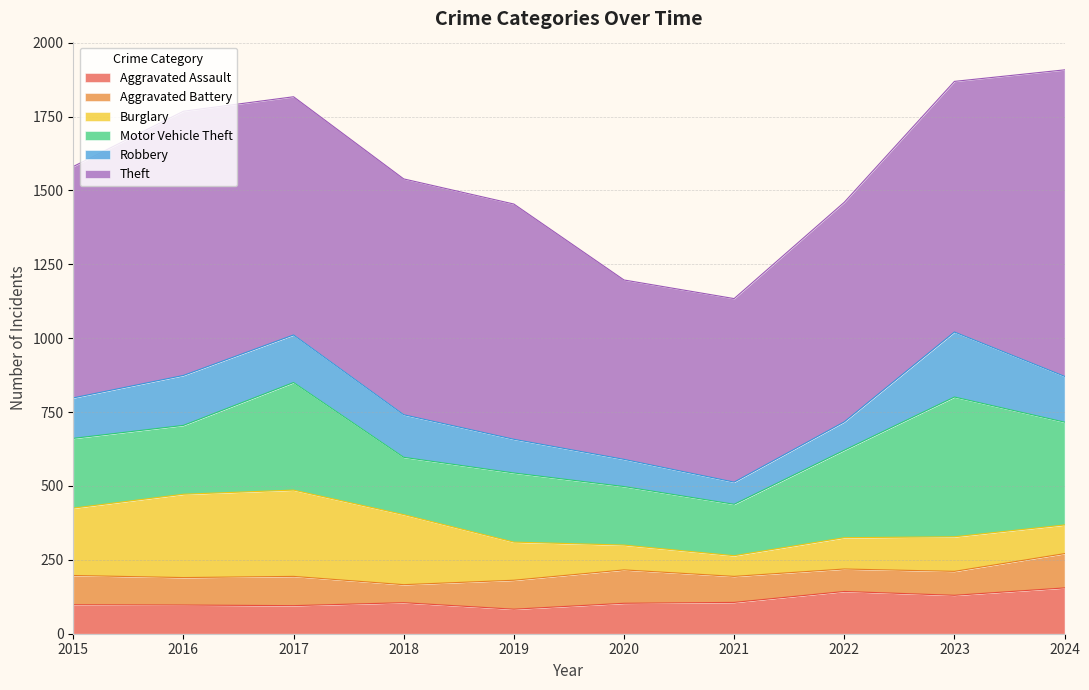

What are all the series names shown in the legend?

Aggravated Assault, Aggravated Battery, Burglary, Motor Vehicle Theft, Robbery, Theft